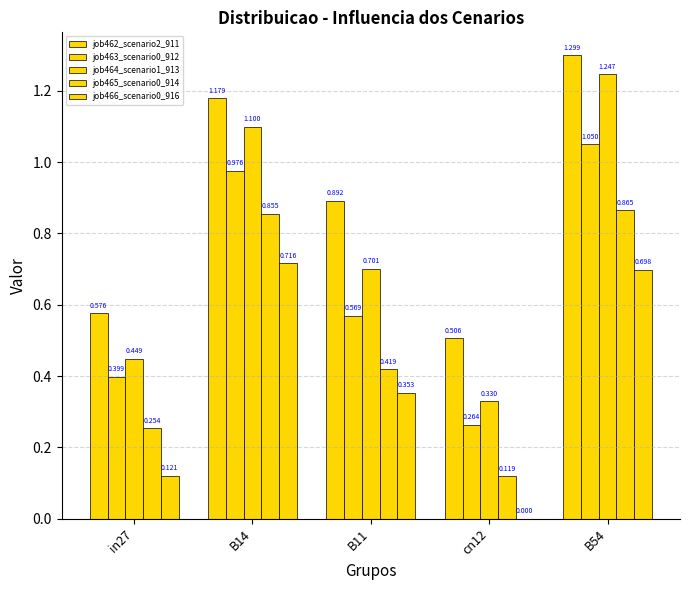

How many distinct data groups are displayed?

5